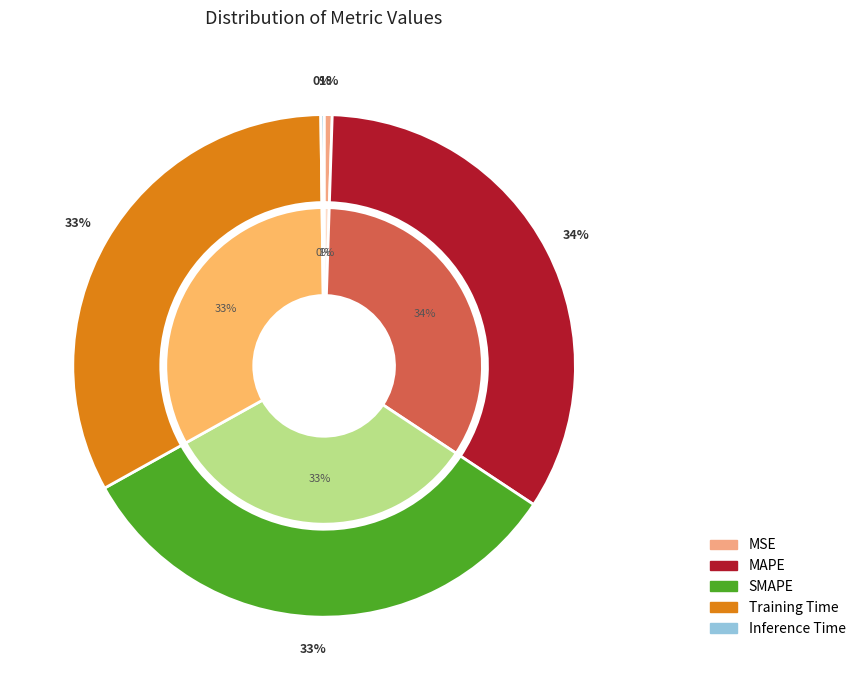

To the nearest percent, what is the difference between the SMAPE and Inference Time slice percentages?

32%